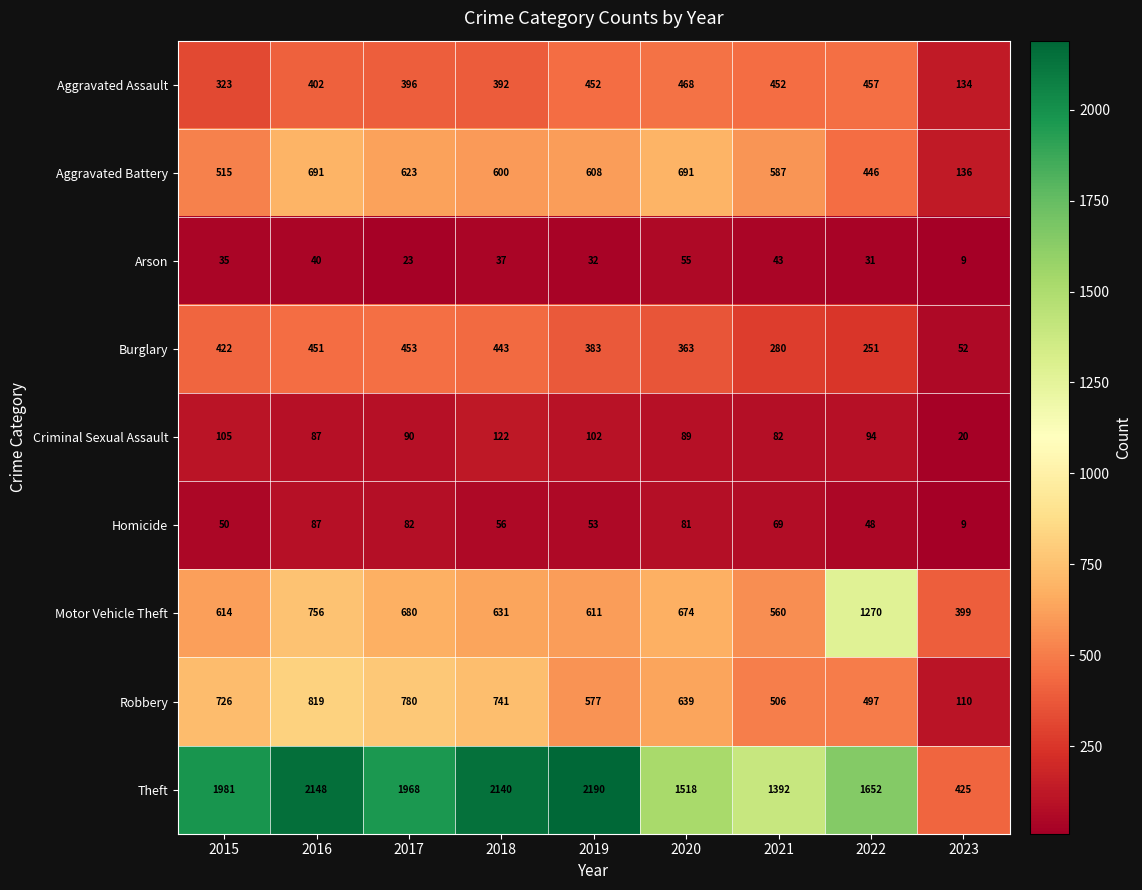

Read the Homicide value at 2018, to the nearest 10.

60